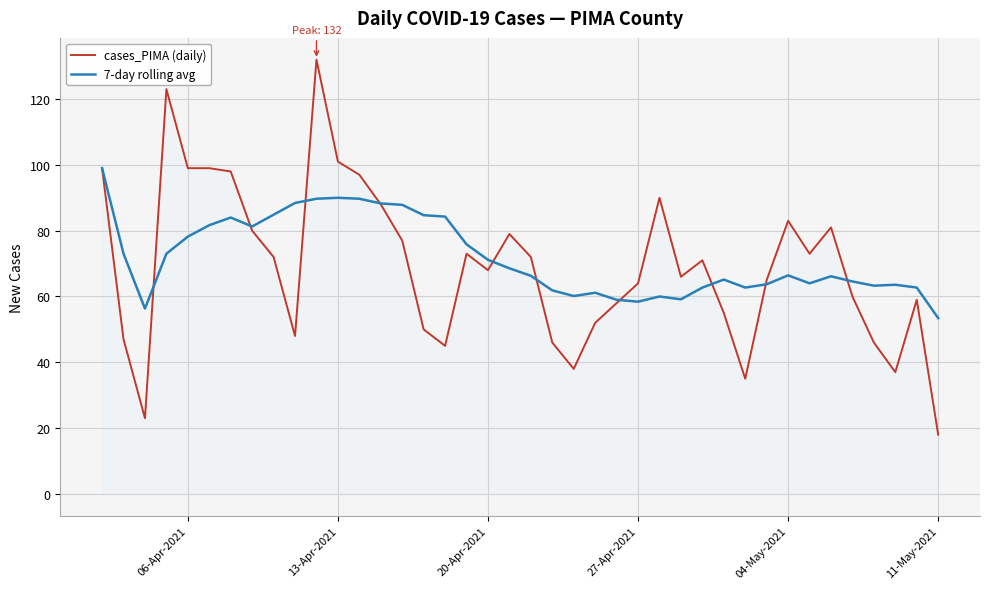

Which series has the widest spread of values?

cases_PIMA (daily)